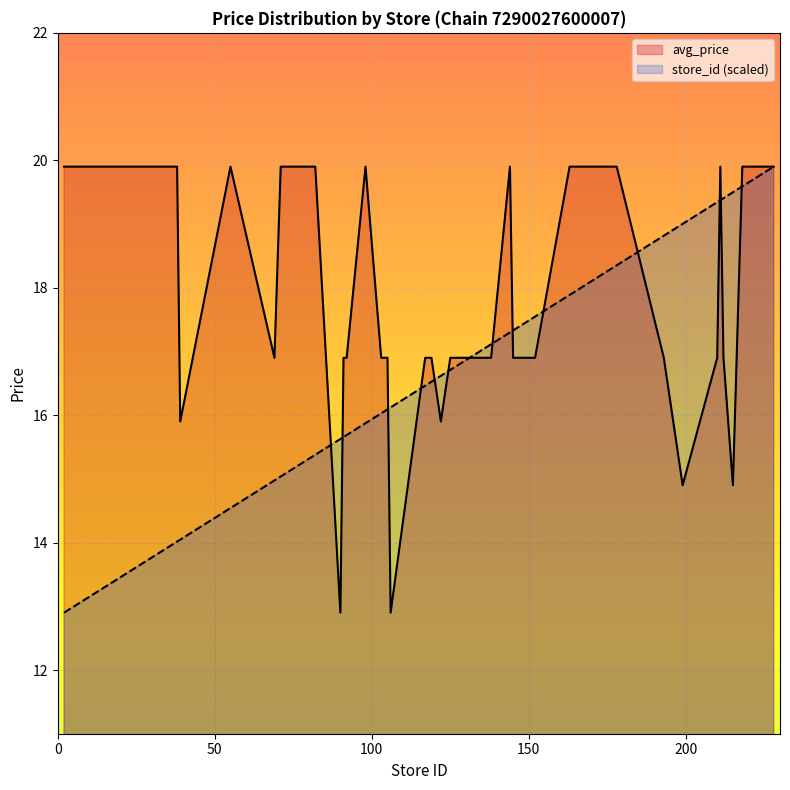

How many lines are shown in the chart?

2